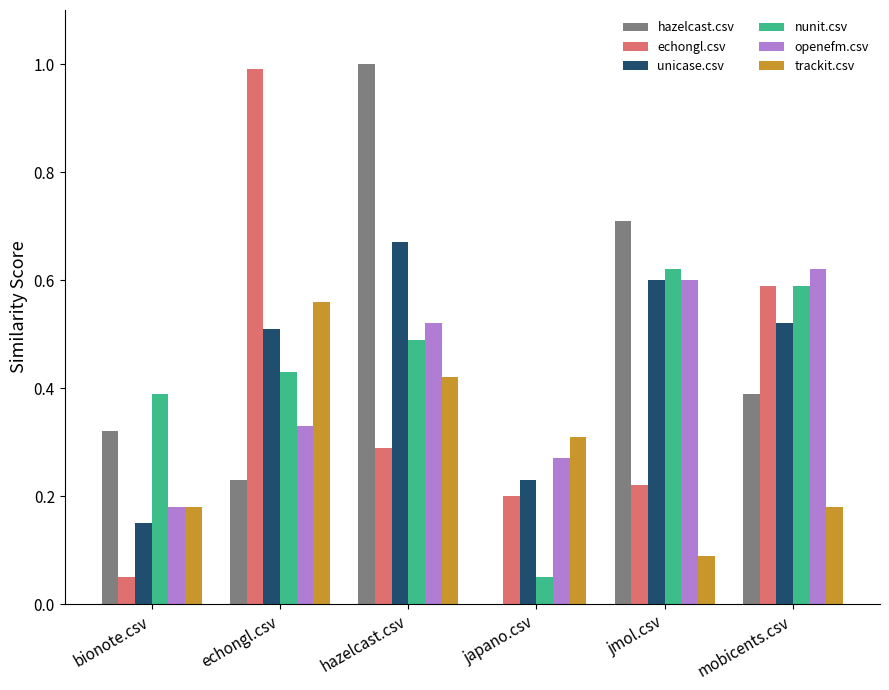

At which category is the sum across all series the highest?

hazelcast.csv